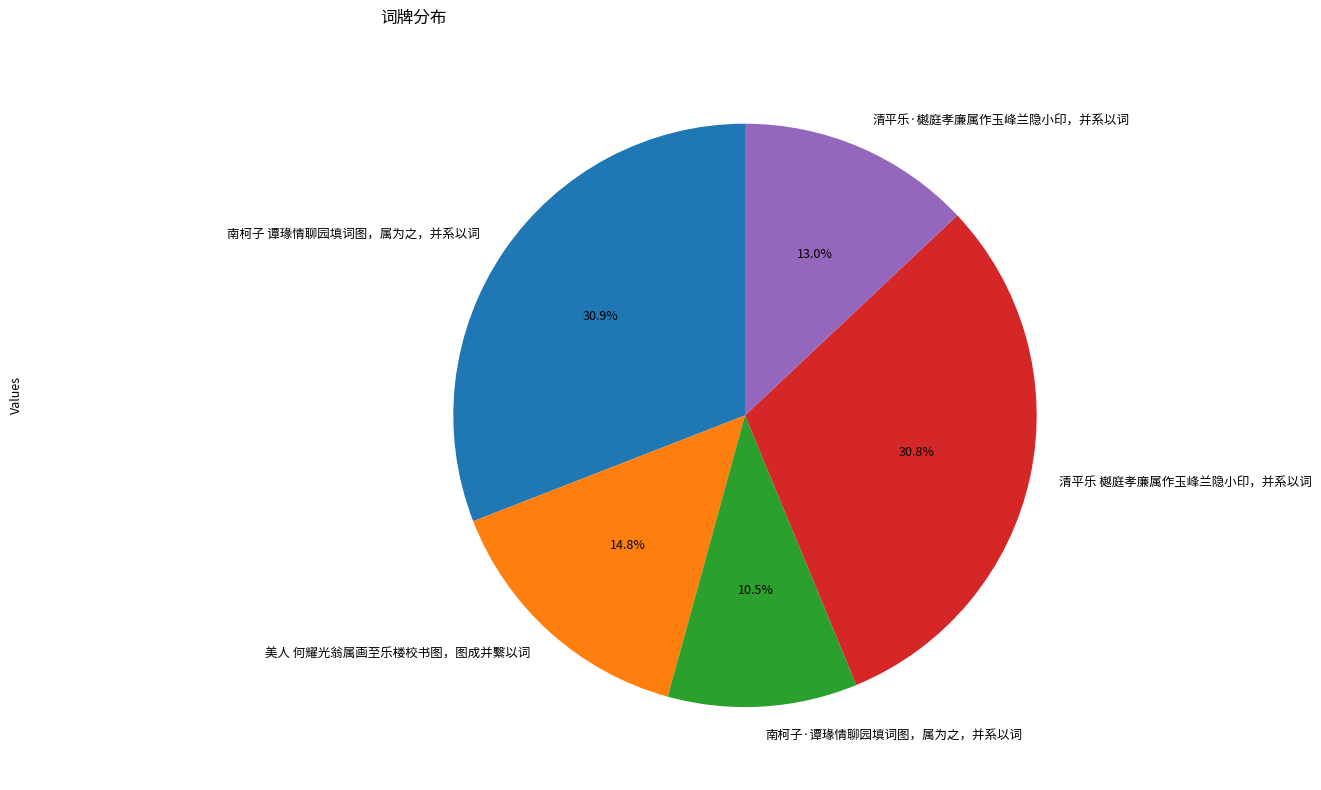

What portion of the pie excludes 美人 何耀光翁属画至乐楼校书图，图成并繫以词?

85.2%